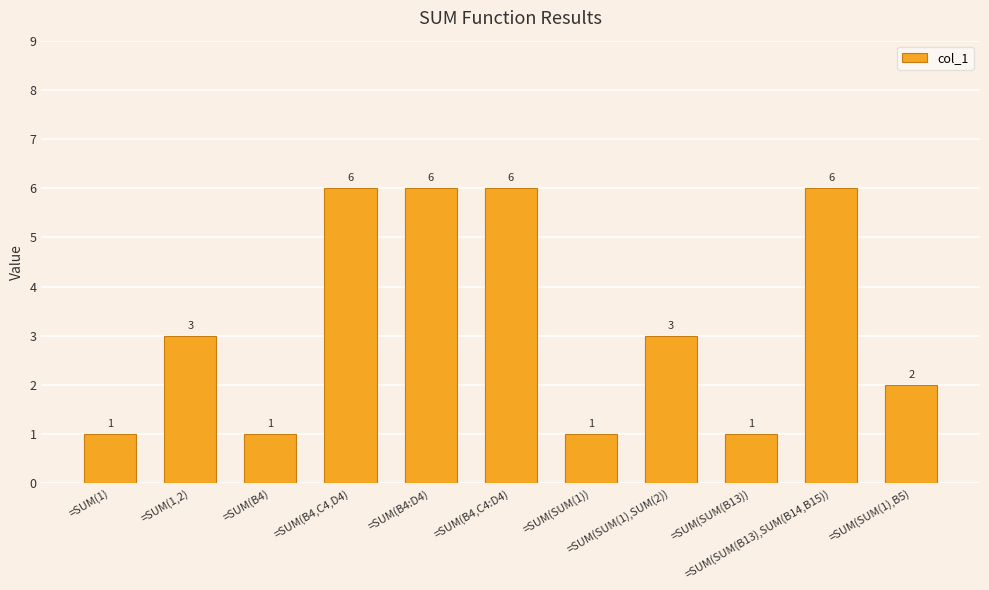

Reading left to right, list all the values displayed in this chart.

1	3	1	6	6	6	1	3	1	6	2